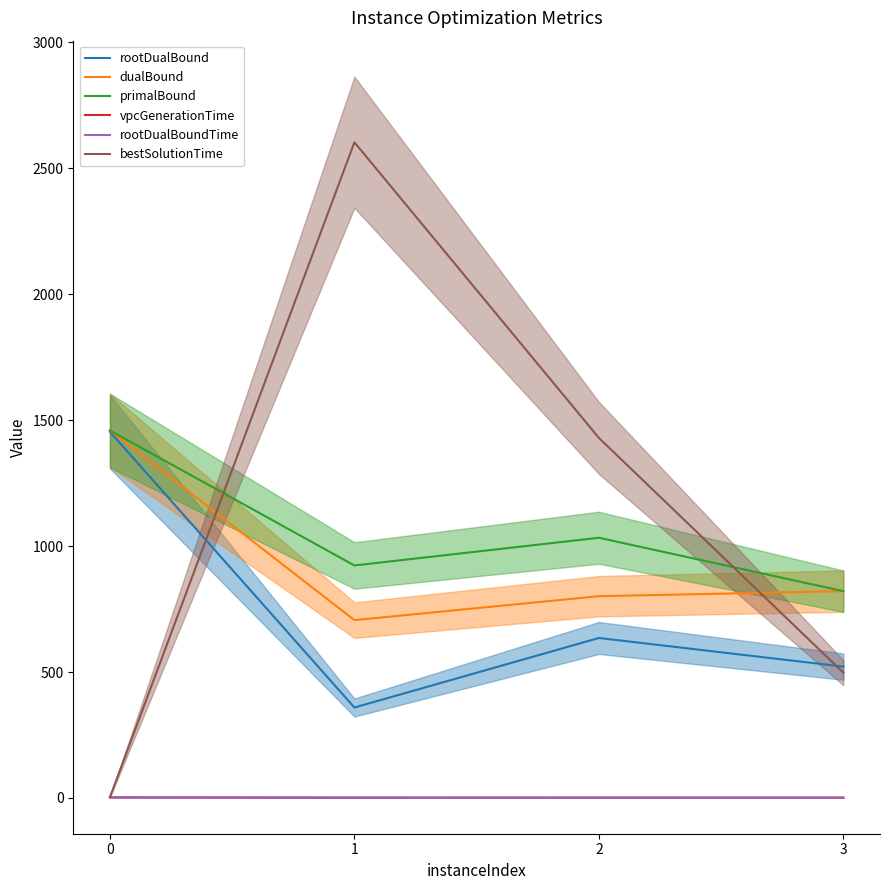

True or false: bestSolutionTime and primalBound intersect in this chart.

True